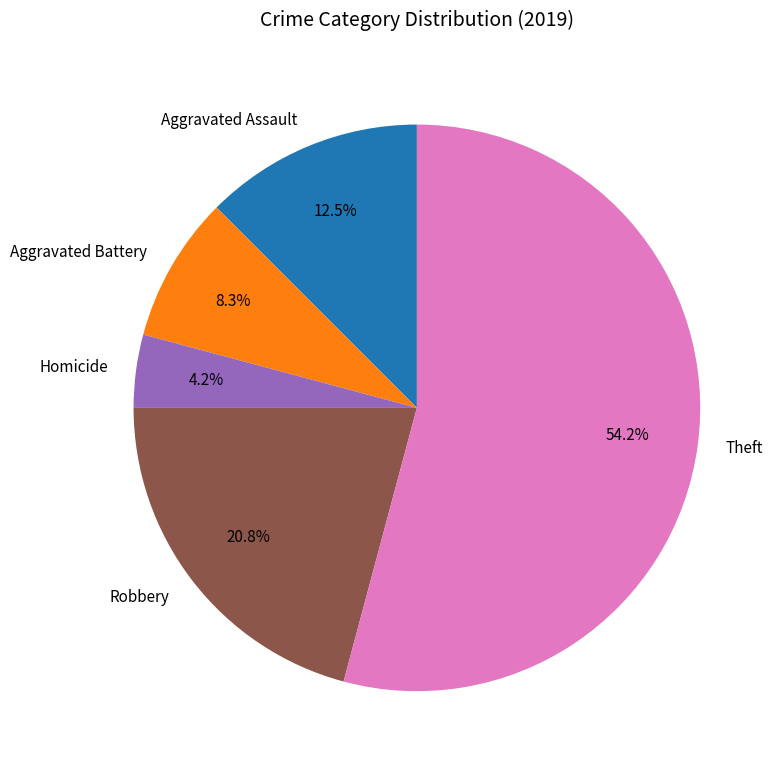

What percentage is the Homicide slice, to the nearest percent?

4%